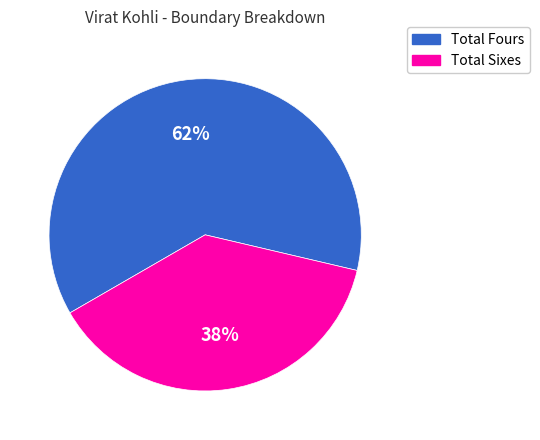

Rank the categories by value from highest to lowest.

Total Fours, Total Sixes